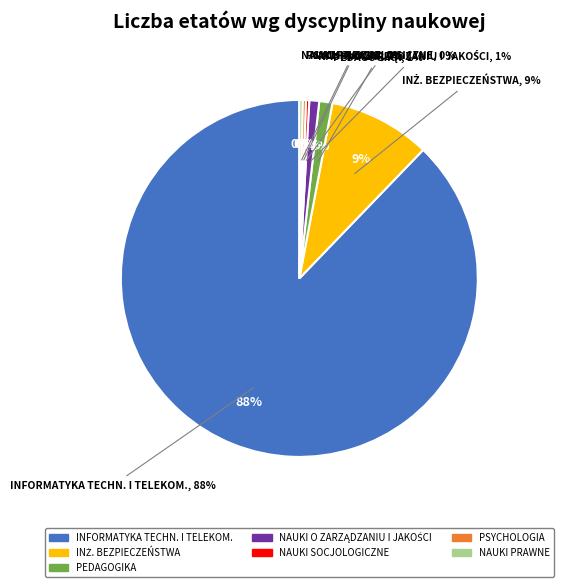

To the nearest percent, what is the average slice percentage?

14%